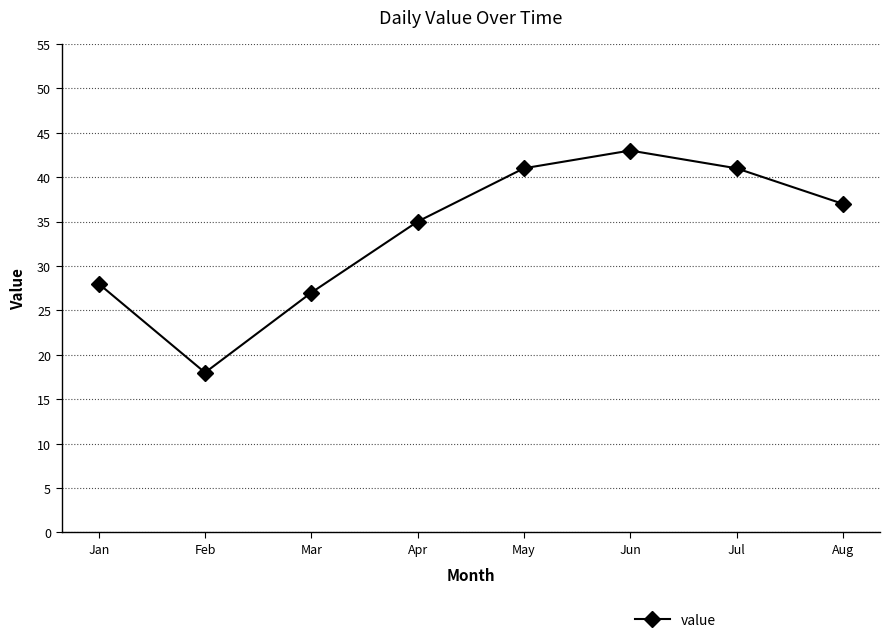

Reading left to right, list all the values displayed in this chart.

28	18	27	35	41	43	41	37